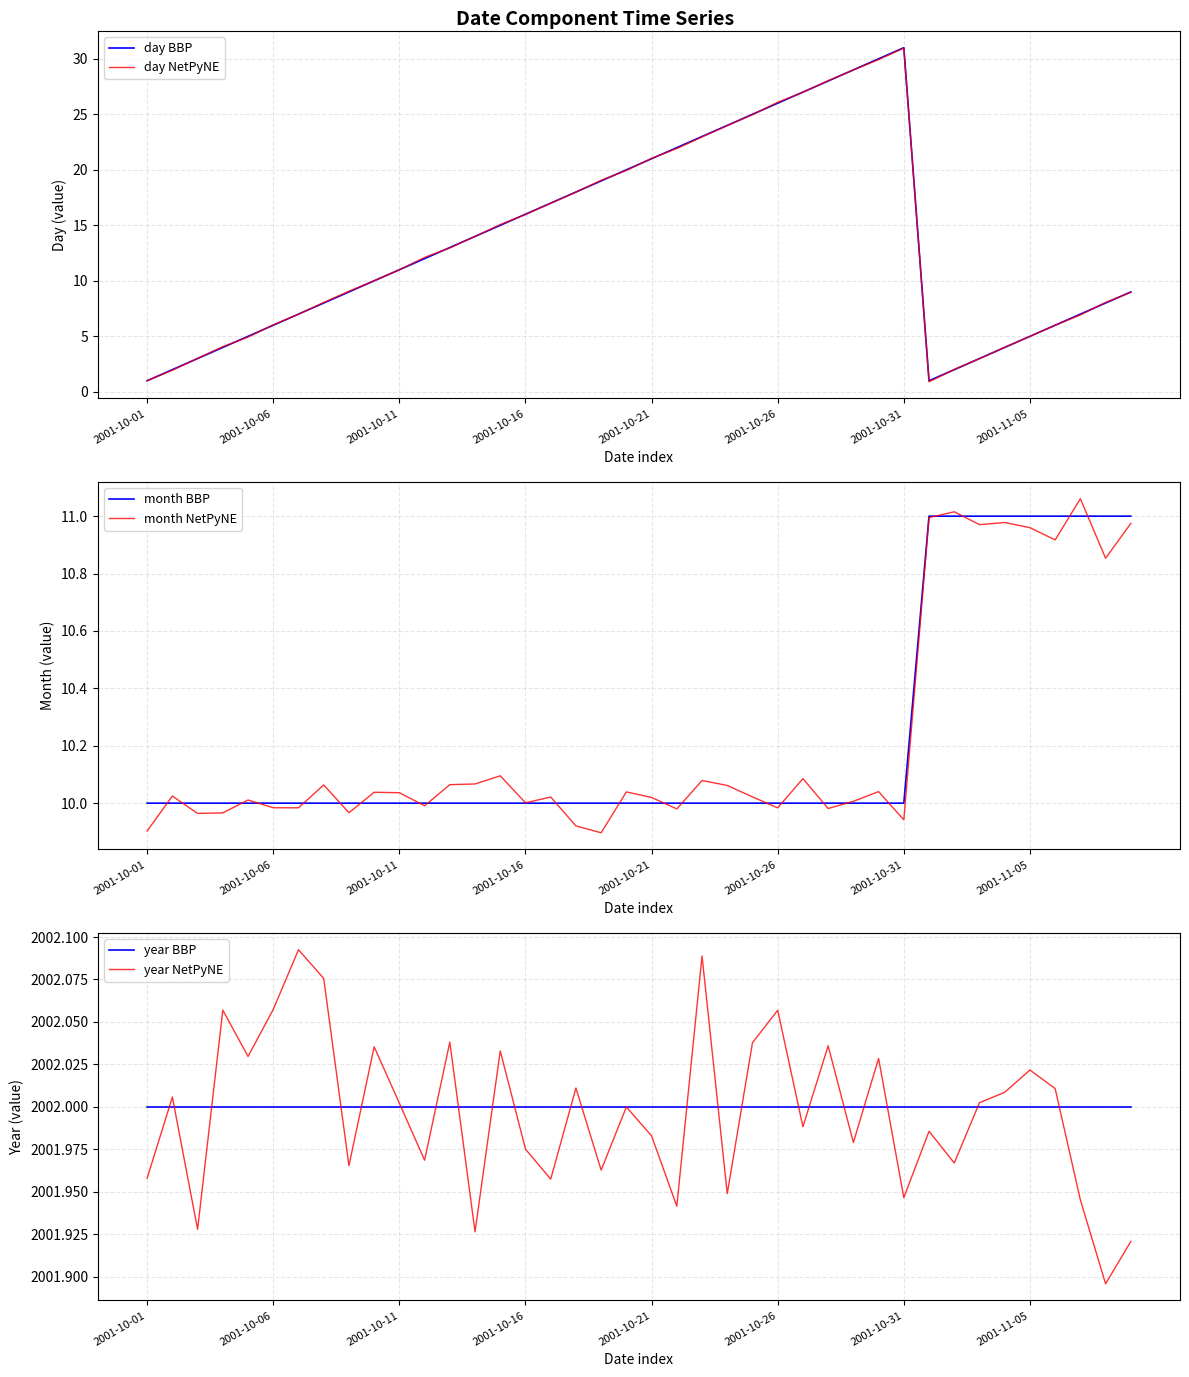

What is the sum of all month BBP values?

409.0